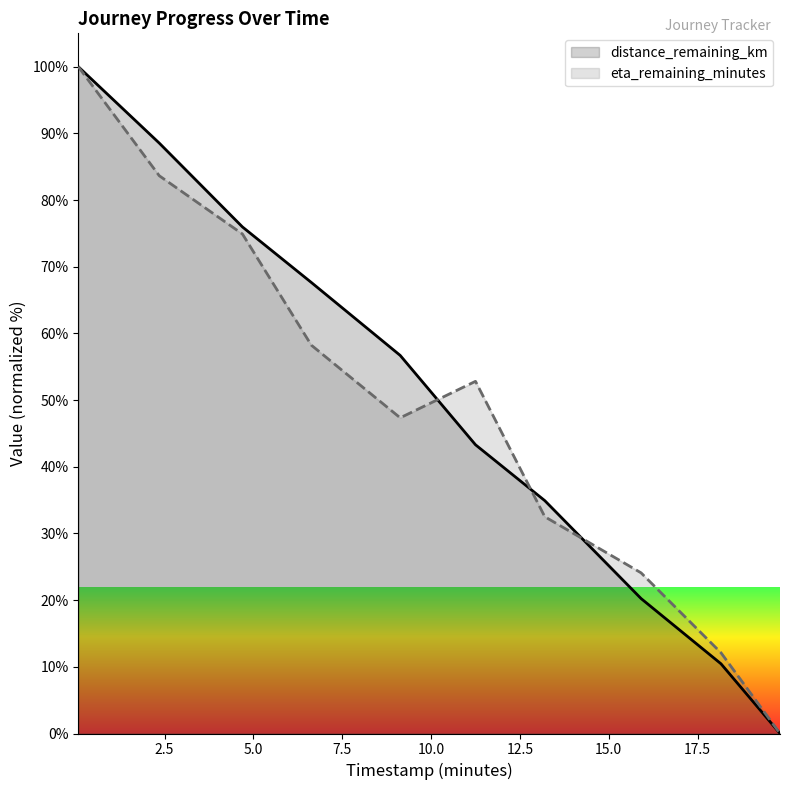

What is the maximum value for eta_remaining_minutes?

100.0